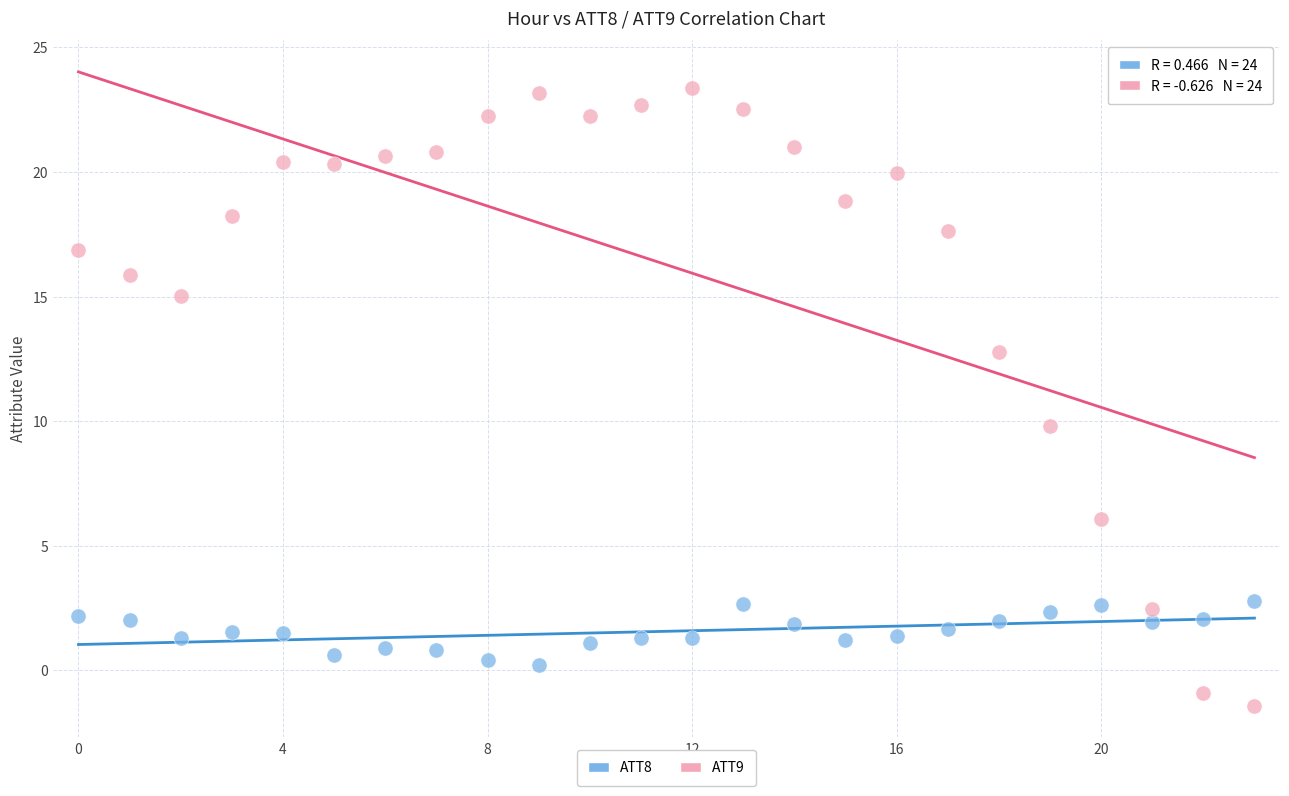

Which series contains the lowest Y value?

ATT9